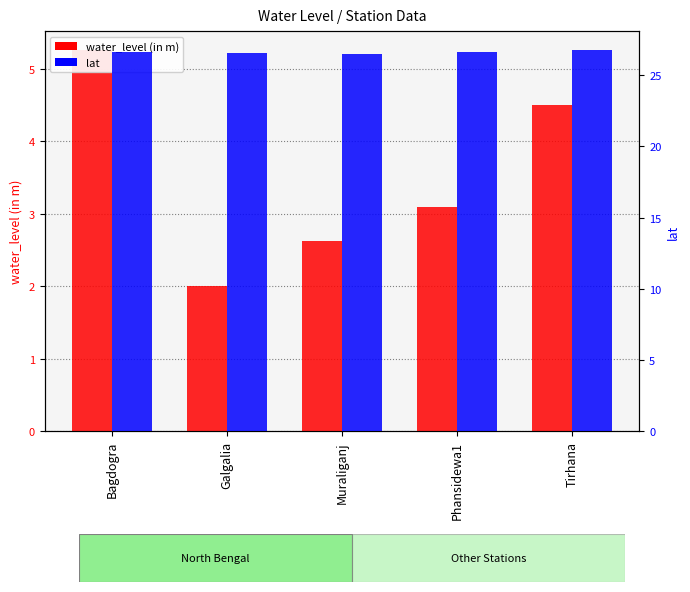

Reading left to right, extract all data points from this chart.

water_level (in m): 5.3	2.0	2.6	3.1	4.5
lat: 26.7	26.6	26.5	26.6	26.8